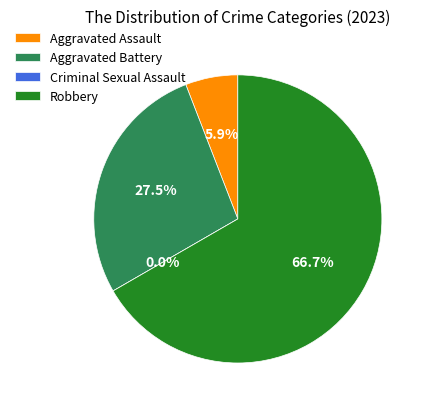

To the nearest percent, what is the difference between the Criminal Sexual Assault and Robbery slice percentages?

67%